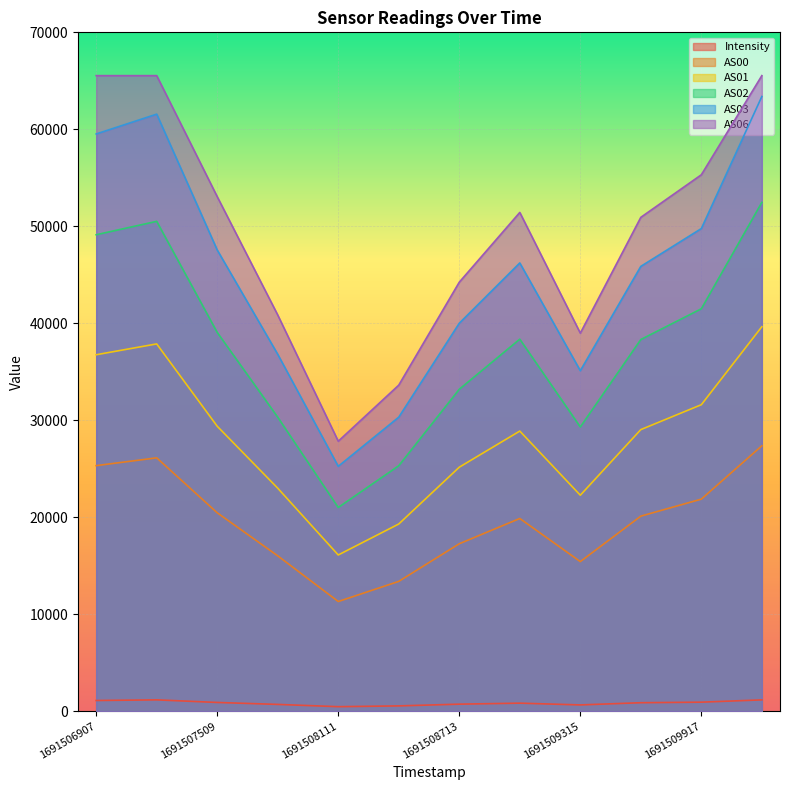

What is the sum of all AS01 values?

339009.0